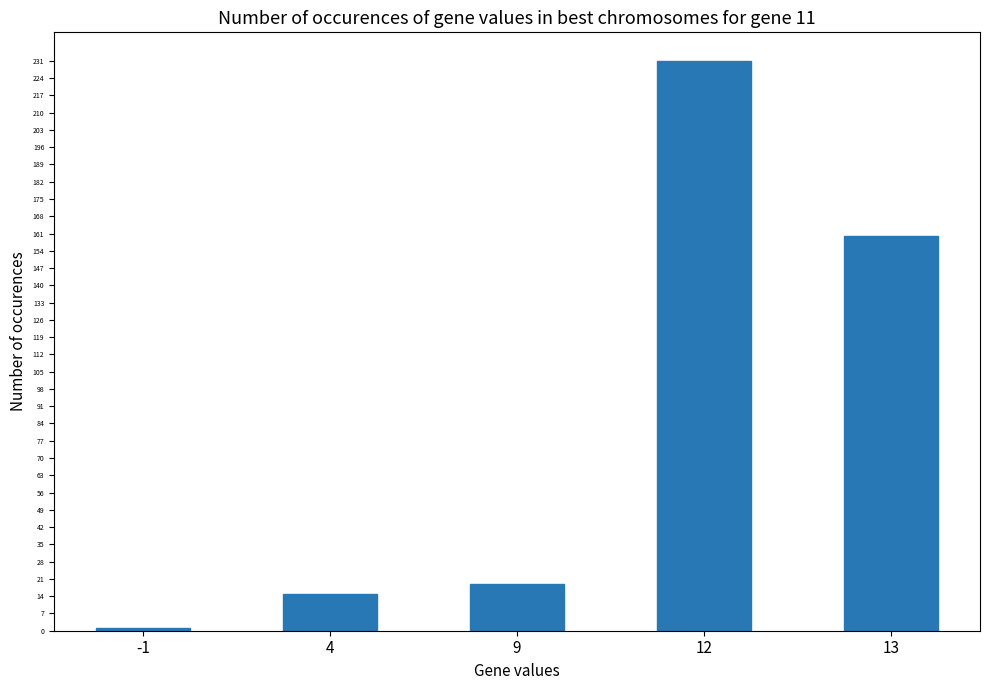

What is the difference between the second highest and minimum values?

159